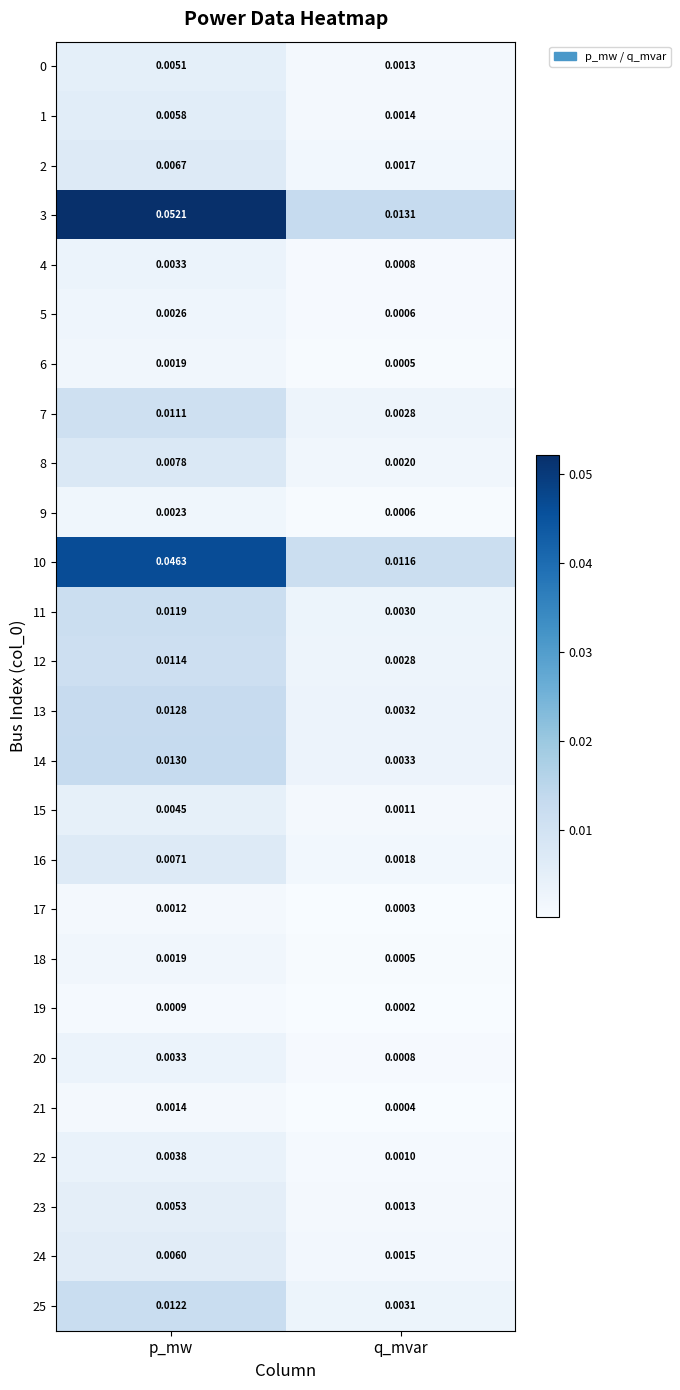

Which category has the highest value across all series?

p_mw